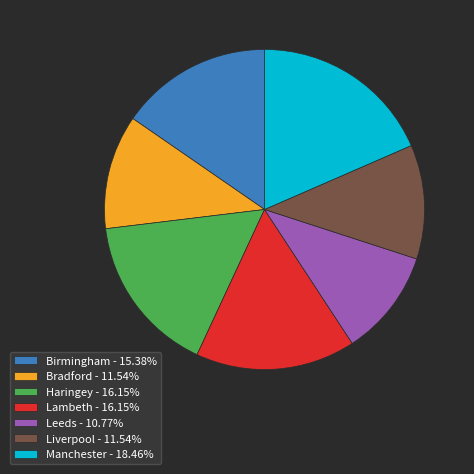

What is the smallest slice in the pie chart?

Leeds